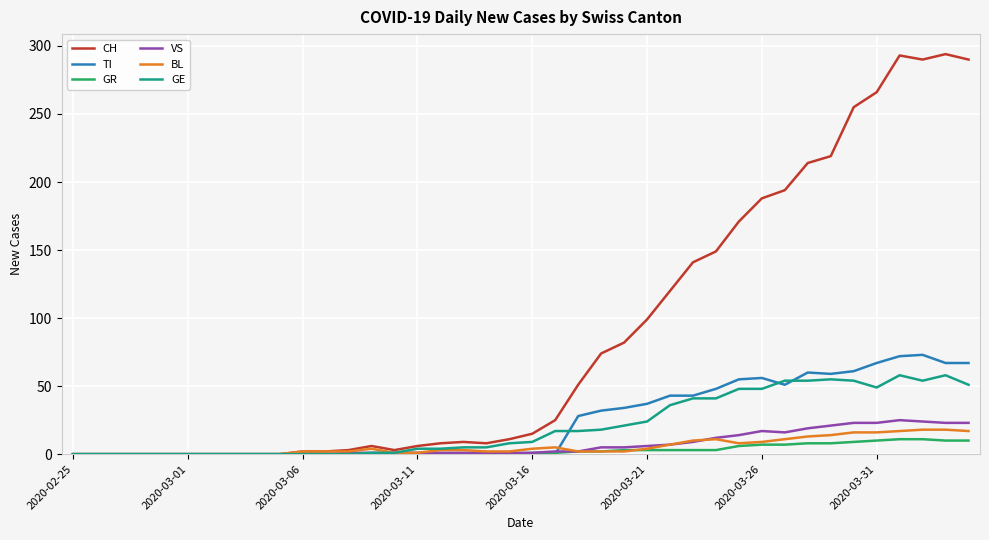

Is this an area chart (filled region under the line)?

No